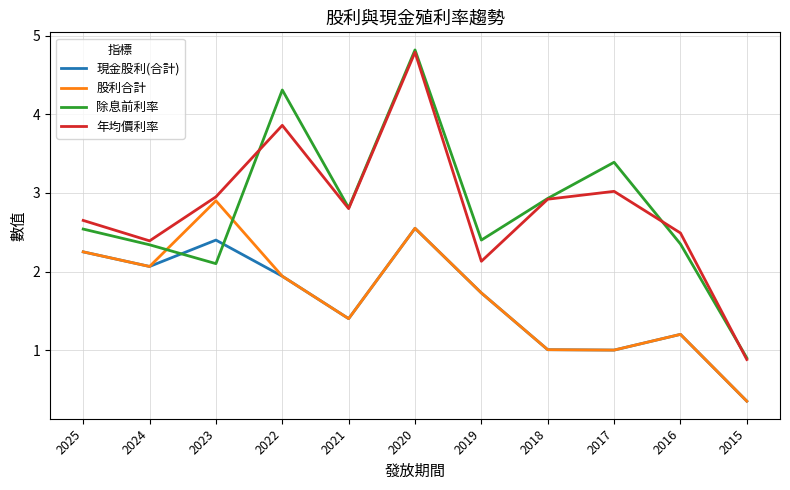

What is the total value across all series at 2025?

9.7